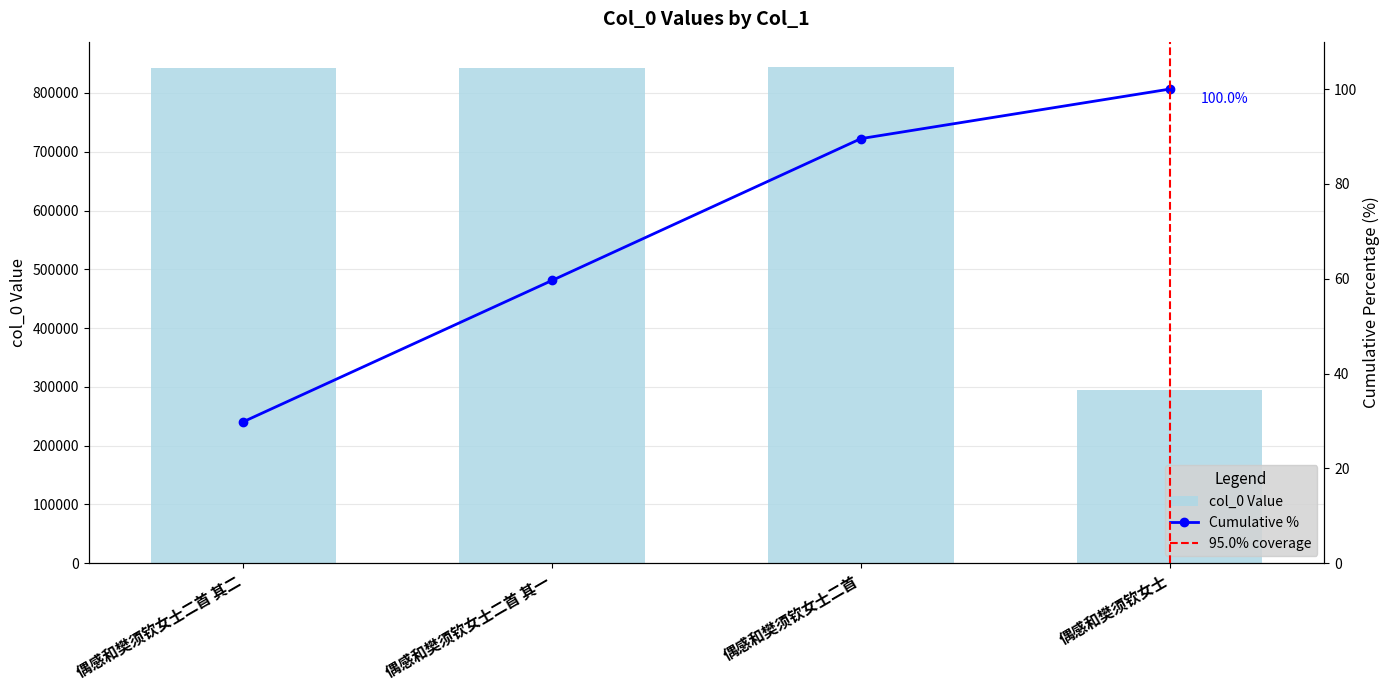

What is the difference between the second highest and second lowest values?

1